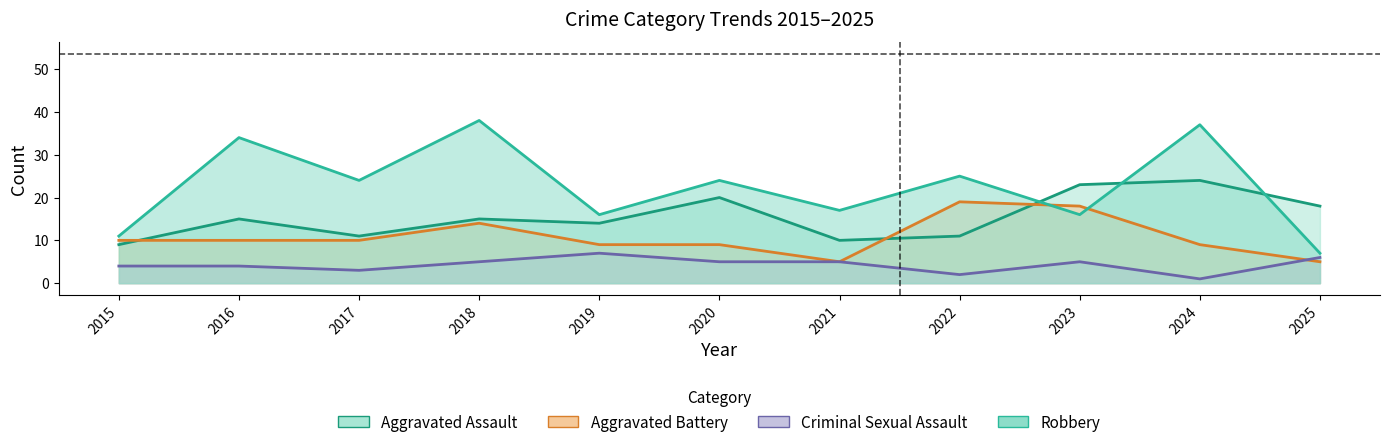

How many series are shown in this chart?

4